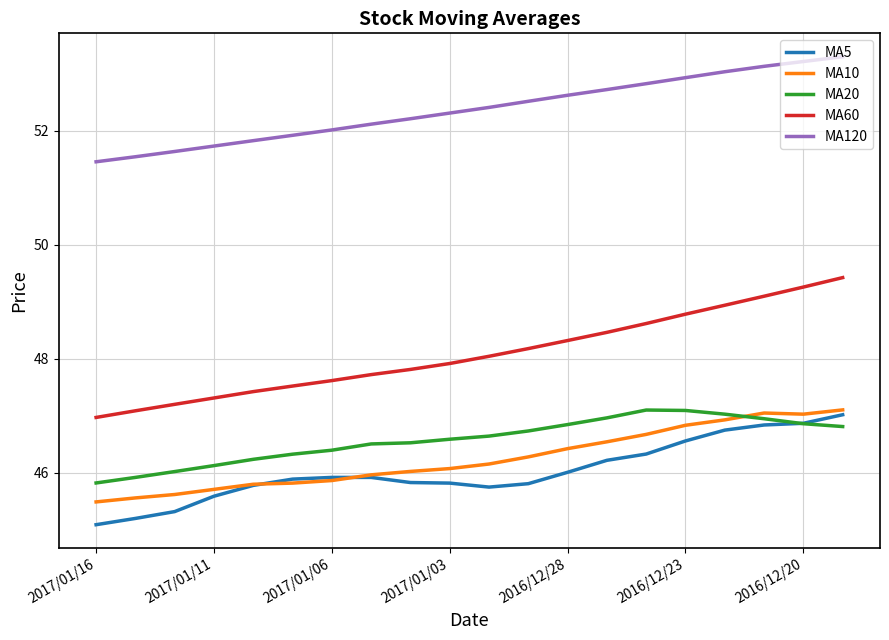

Is this an area chart (filled region under the line)?

No